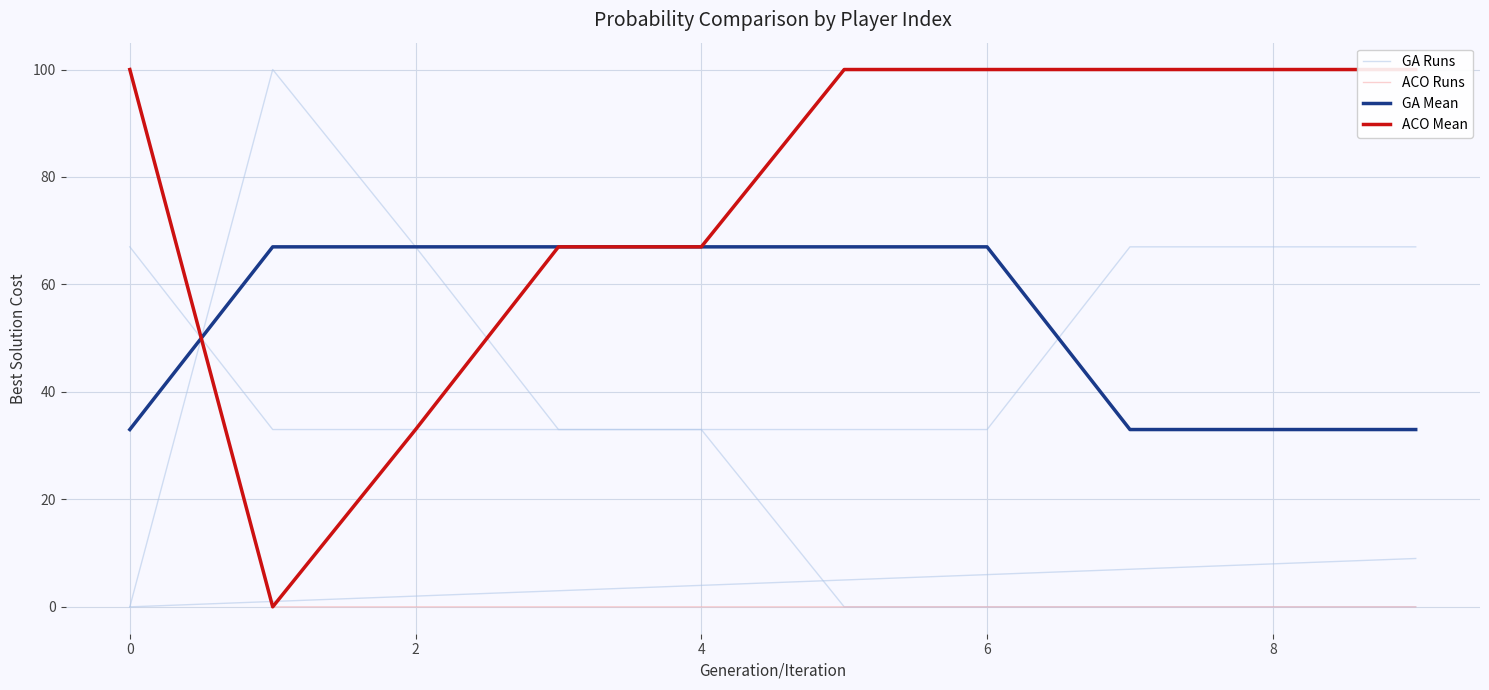

Which series has the largest total across all categories?

ACO Runs